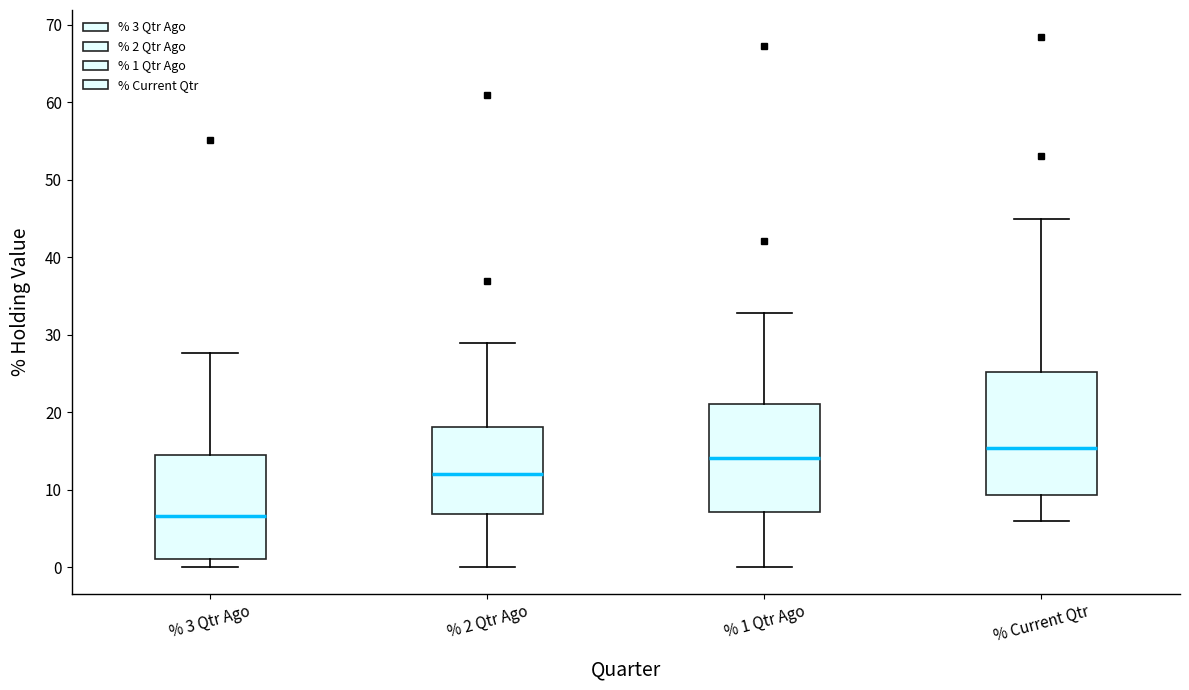

Reading left to right, read every box against the y-axis: the position of its median line, the range the box covers, and the ends of its whiskers. The values are not printed on the chart, so give them approximately, as read against the axis.

% 3 Qtr Ago: median 7, box 1 to 15, whiskers 0 to 28
% 2 Qtr Ago: median 12, box 7 to 18, whiskers 0 to 29
% 1 Qtr Ago: median 14, box 7 to 21, whiskers 0 to 33
% Current Qtr: median 15, box 9 to 25, whiskers 6 to 45